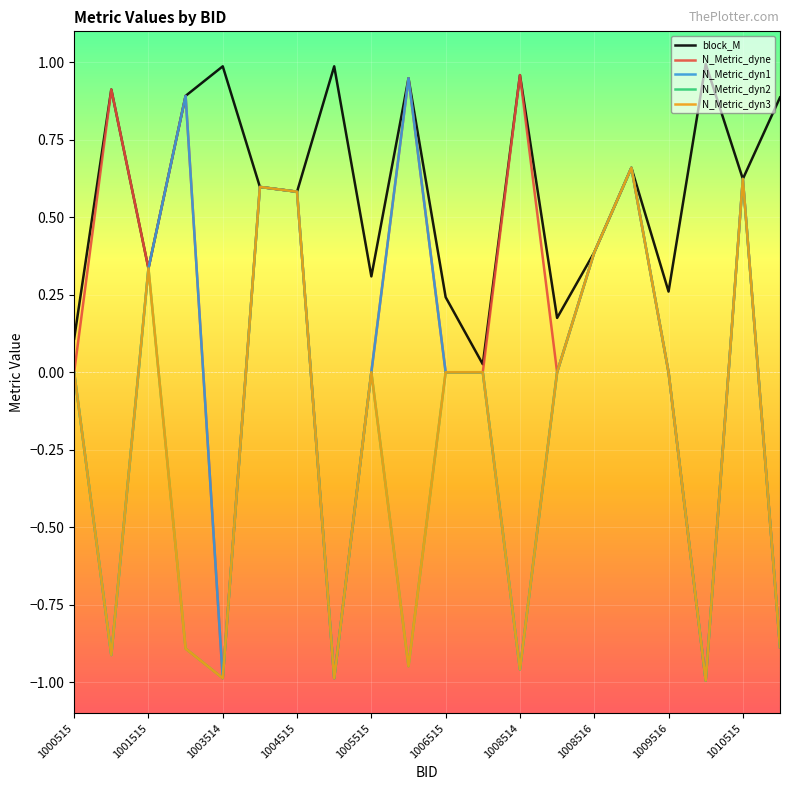

How many interior local valleys does the N_Metric_dyne series have?

5